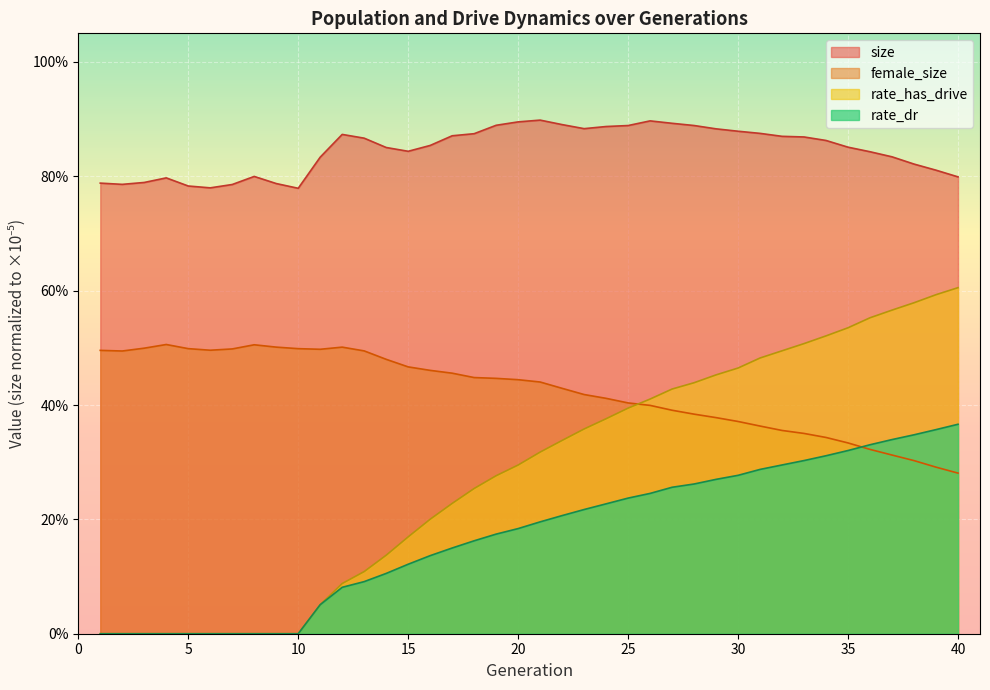

Is it true that rate_dr equals 0.3 at 19?

False